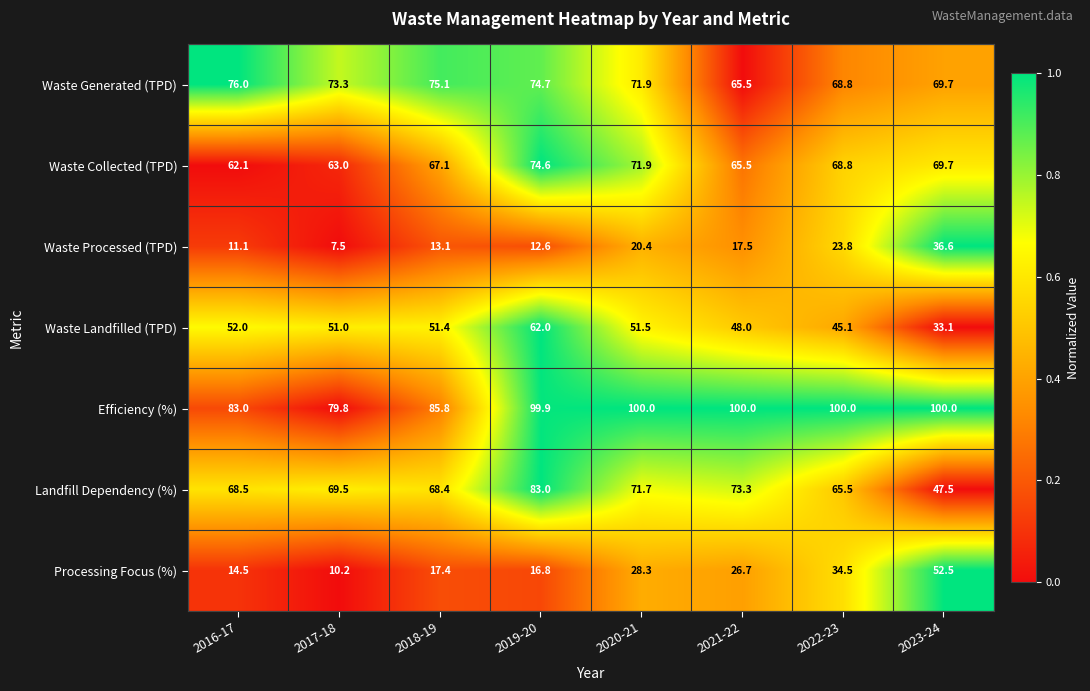

What is the difference between the highest and lowest values at 2016-17?

71.9